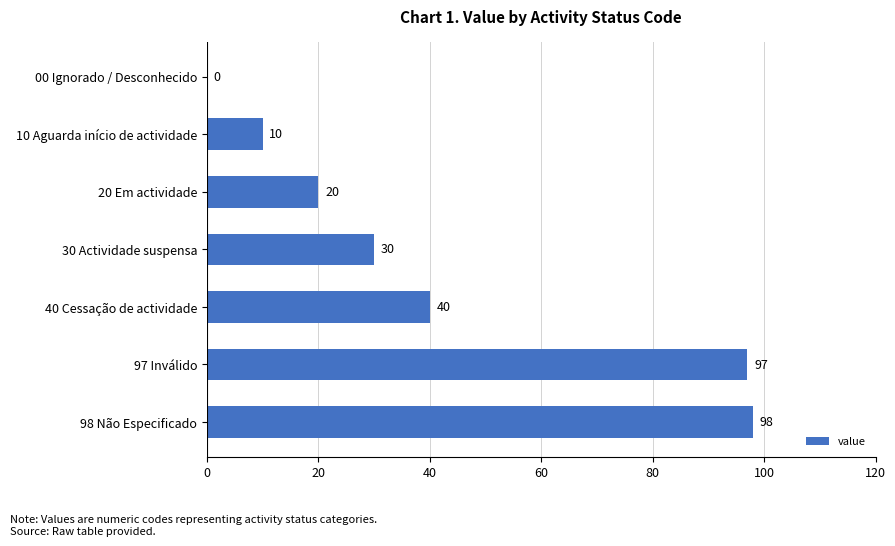

What is the ratio of the value at 97 Inválido to the value at 20 Em actividade?

4.8